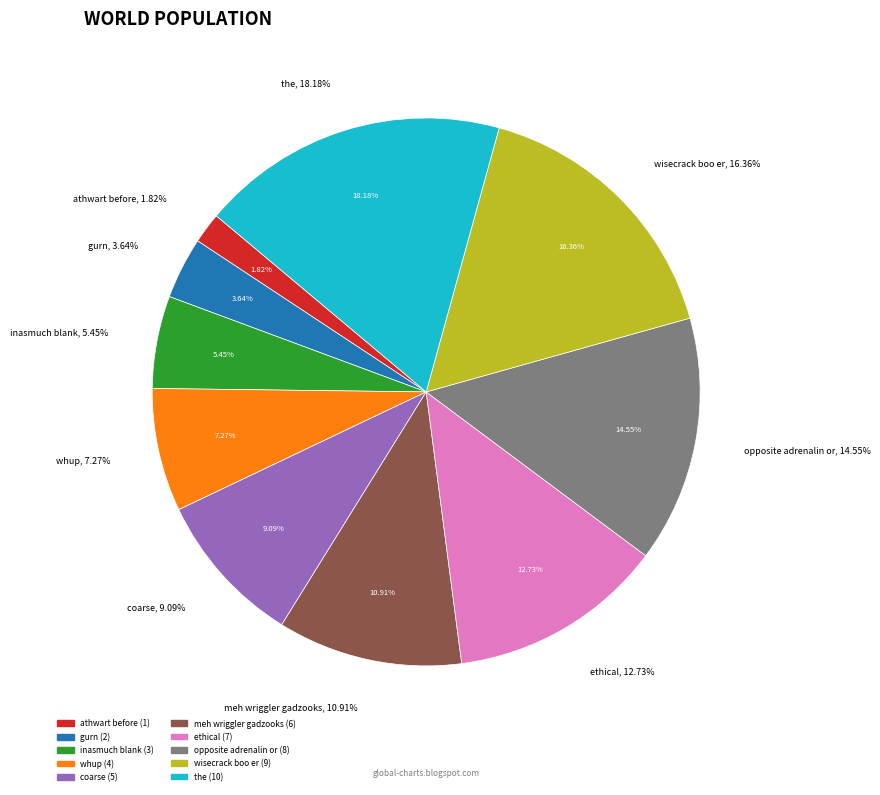

What percentage is NOT represented by inasmuch blank?

94.5%